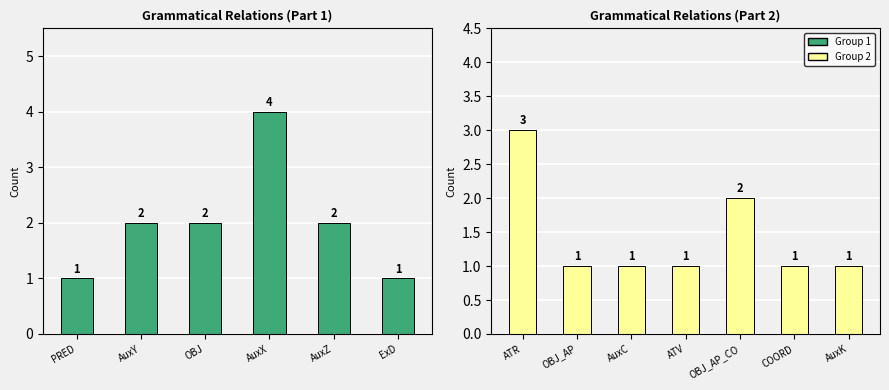

What is the difference between the second highest and second lowest values?

1